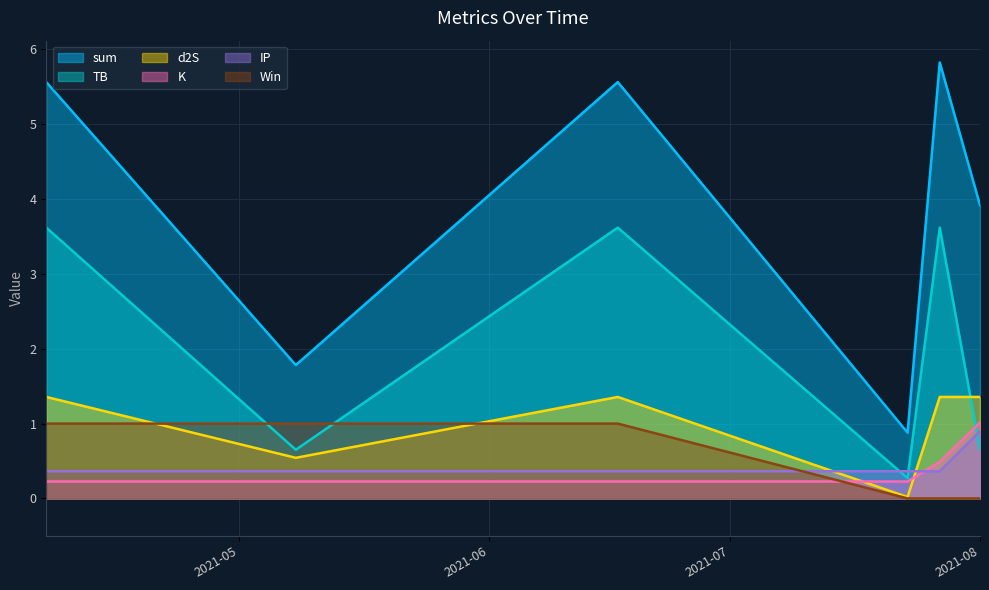

Between 2021-07-23 and 2021-05-08, which is larger?

2021-05-08